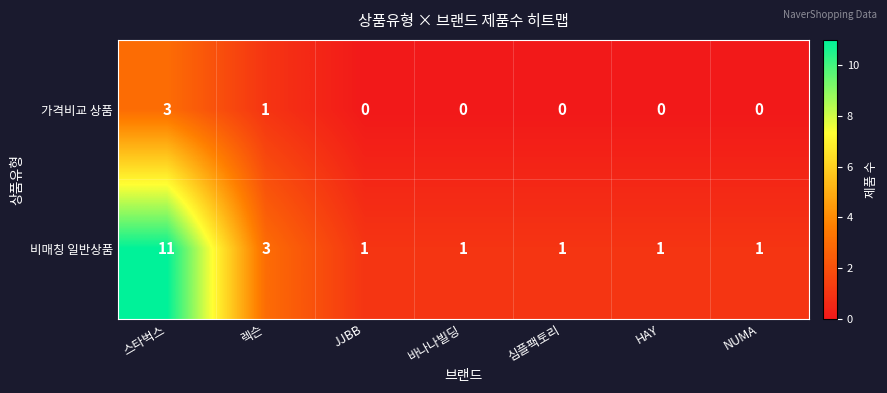

Which series has the largest range (max minus min)?

비매칭 일반상품